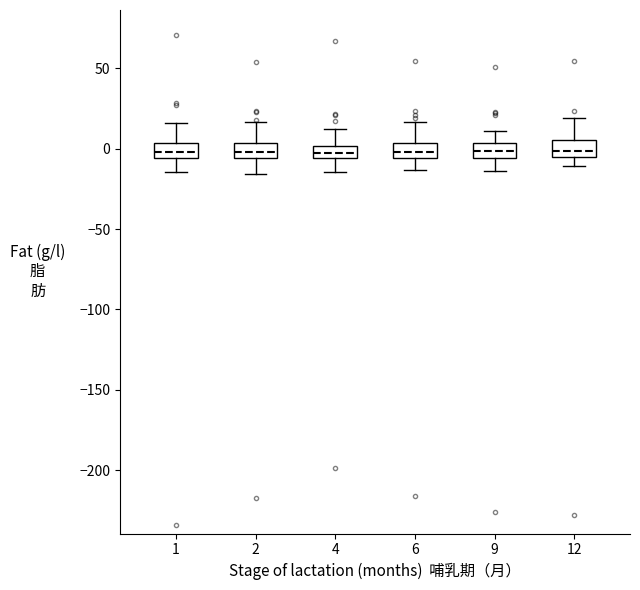

Where does the upper whisker of the box at x = 4 end on the y-axis? The values are not printed on the chart, so give them approximately, as read against the axis.

10